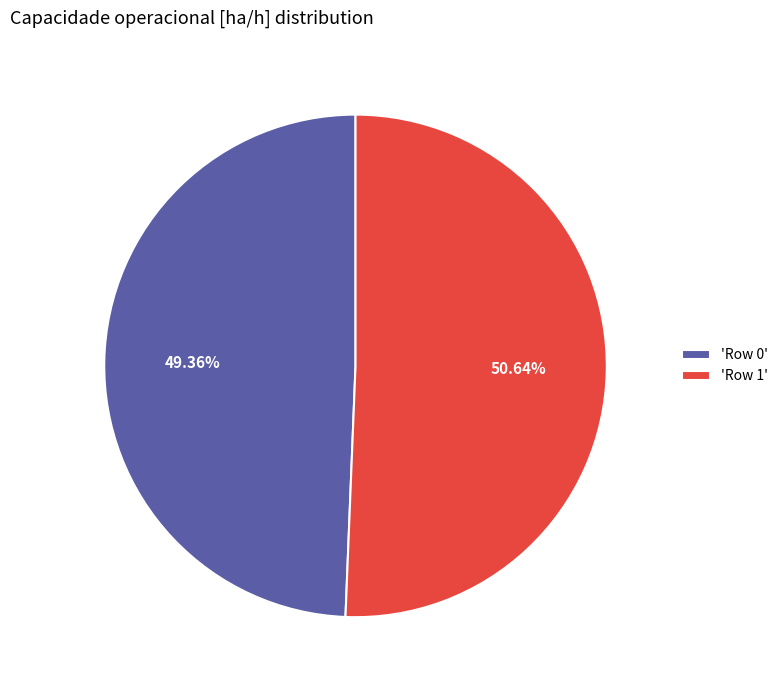

How many segments does this pie chart have?

2